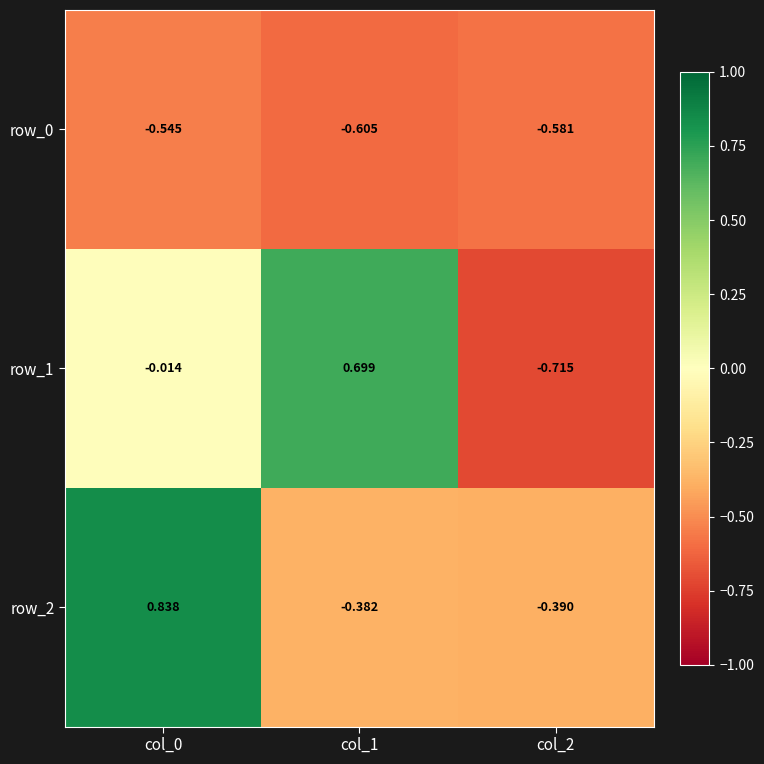

List the labels in order of row_2 value, smallest first.

col_2, col_1, col_0